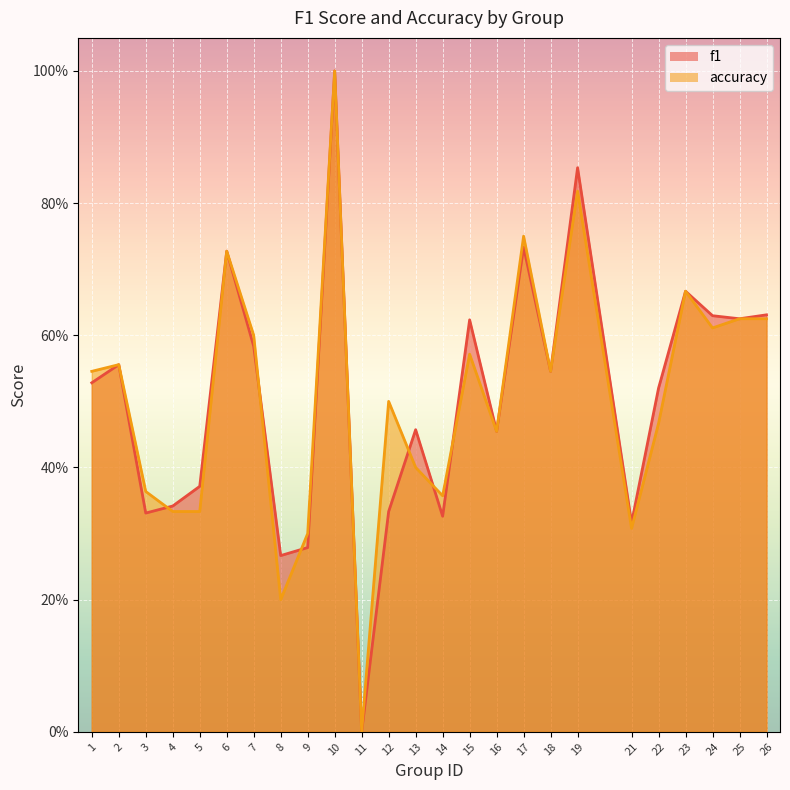

What is the difference between the maximum and minimum values in the f1 series?

1.0